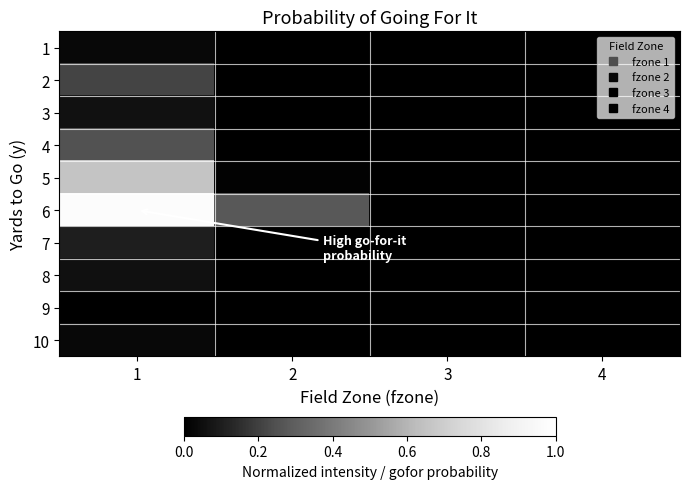

How many data points does each series have?

4